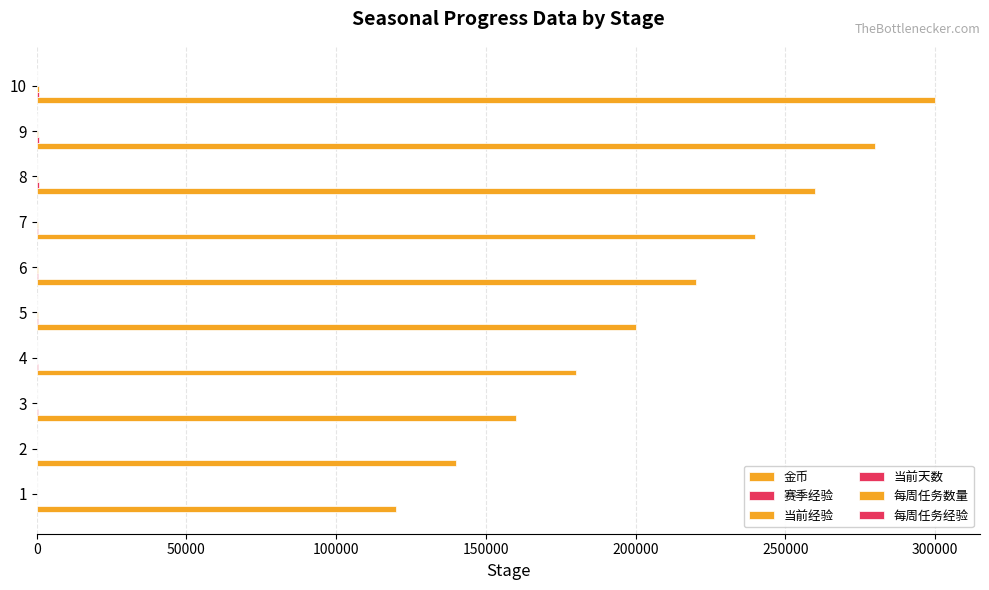

At 8, list the series in order from largest to smallest.

金币, 赛季经验, 当前经验, 每周任务经验, 当前天数, 每周任务数量